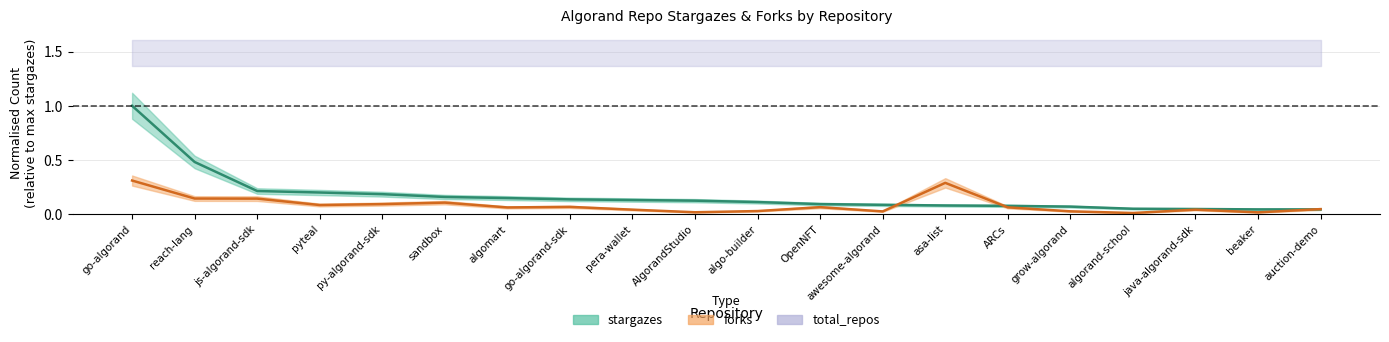

What is the label of the 9th point from the right?

OpenNFT